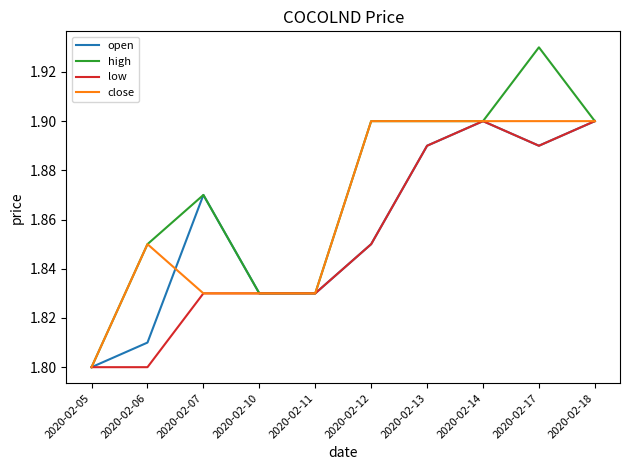

What is the sum of the close values at 2020-02-10 and 2020-02-06?

3.7